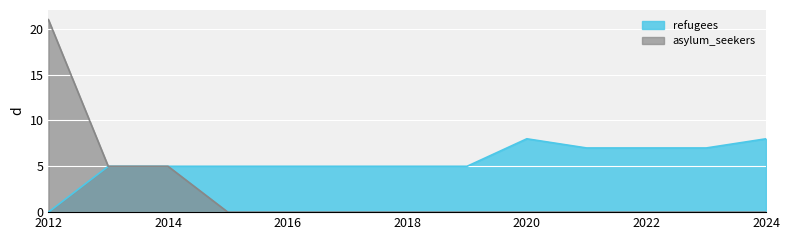

At which category does the chart reach its peak across all series?

2012